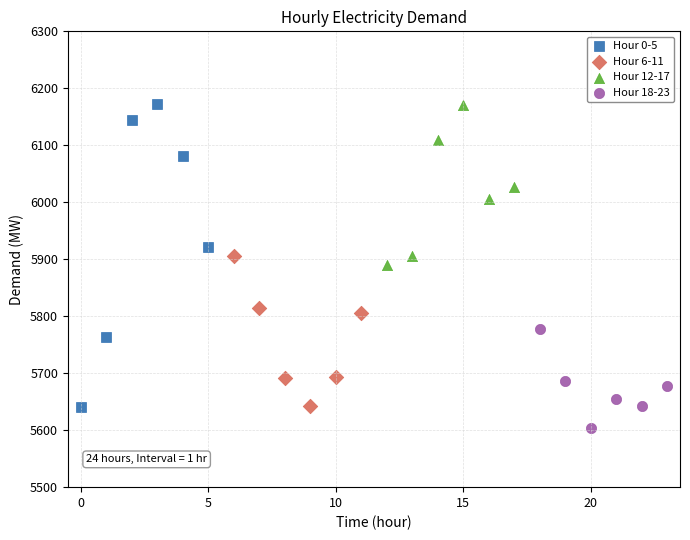

Which series has the largest Y range (max minus min)?

Hour 0-5